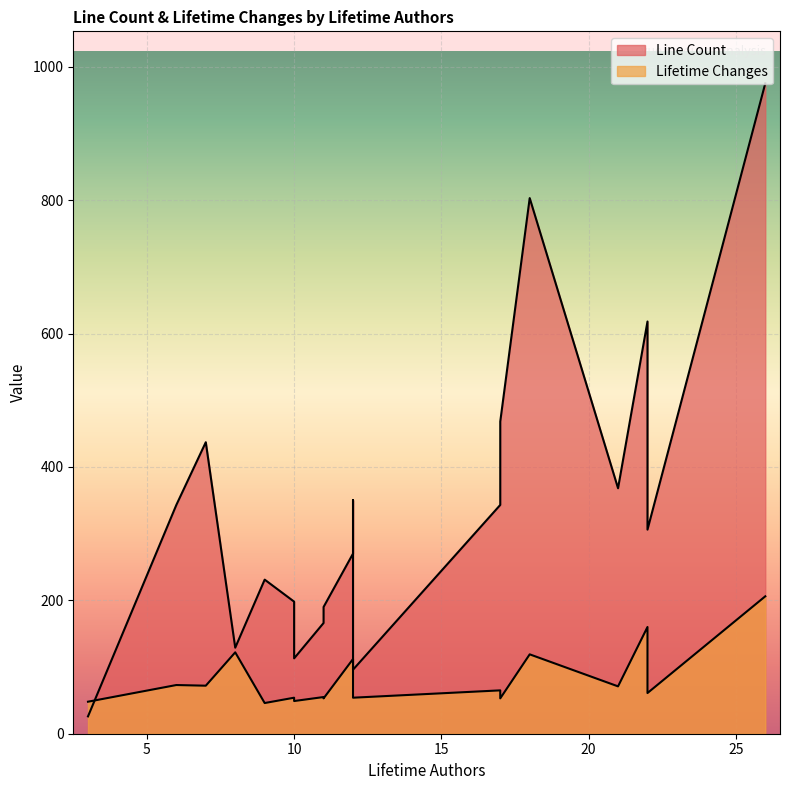

Which series ends up on top after the final intersection of Line Count and Lifetime Changes?

Line Count